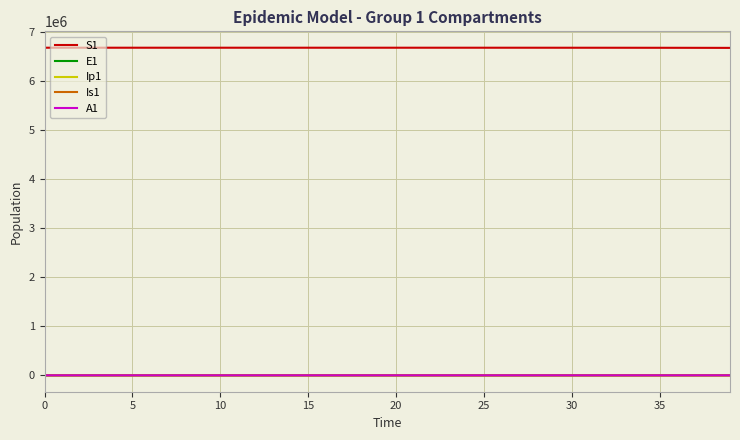

How many values in the S1 series are below 6671031?

20